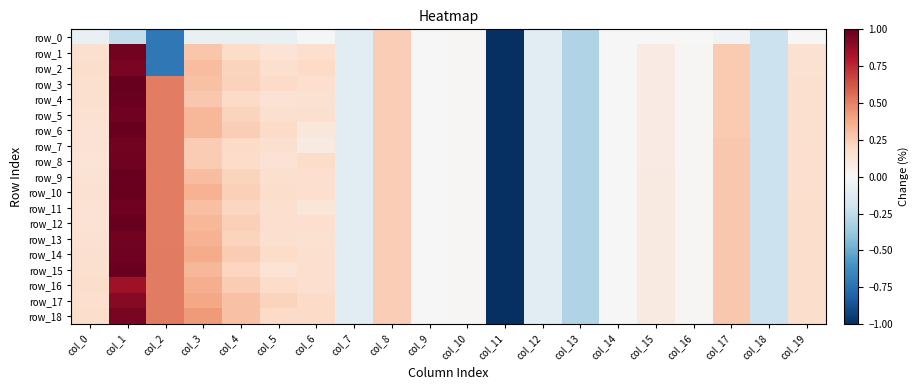

Read the row_15 value at col_8.

0.2